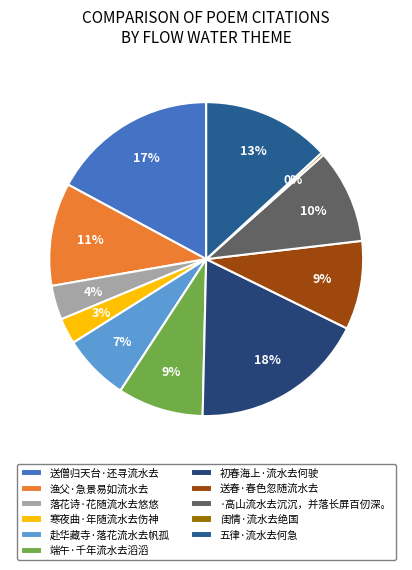

Count the number of slices in the pie.

11